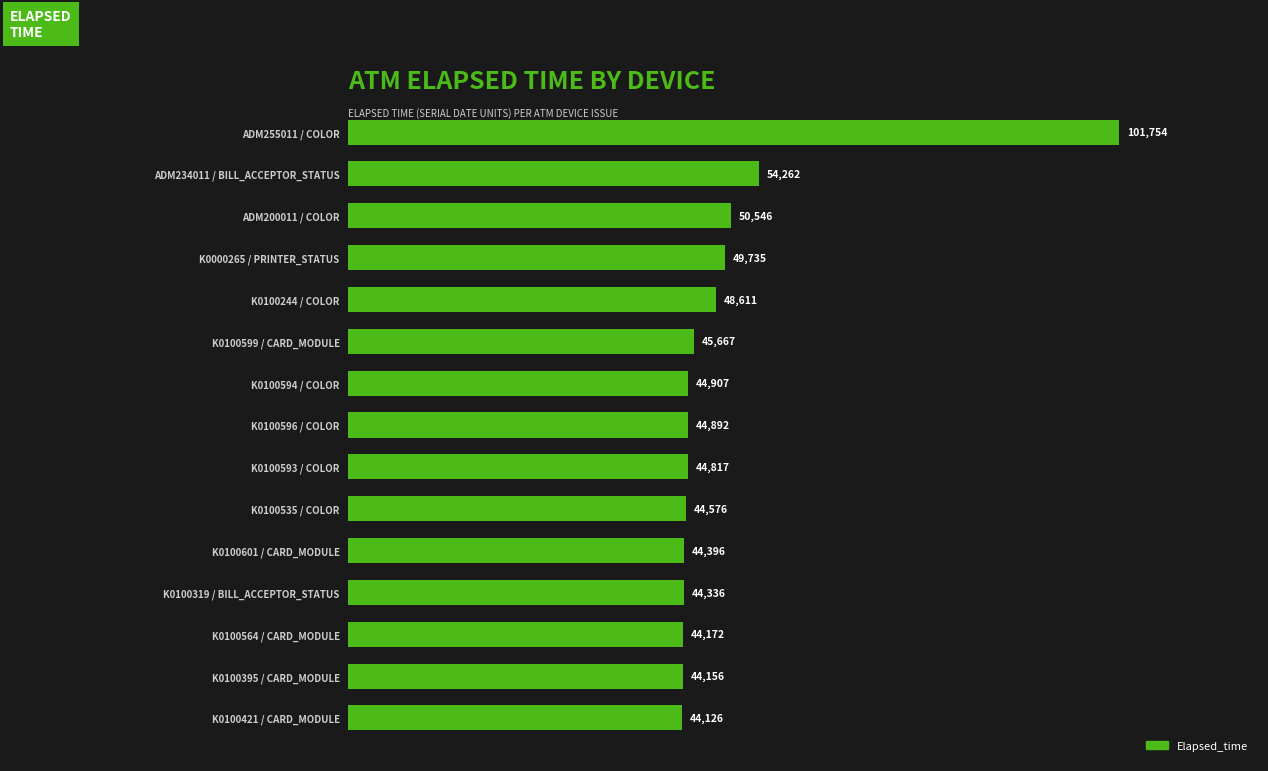

True or false: the data shows 75808 at K0100395 / CARD_MODULE.

False